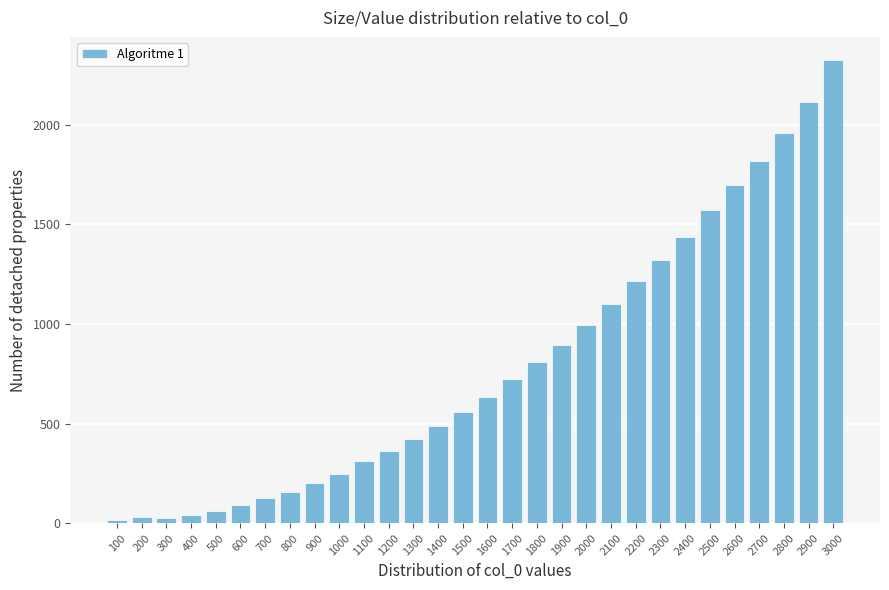

What is the difference between the maximum and minimum values?

2311